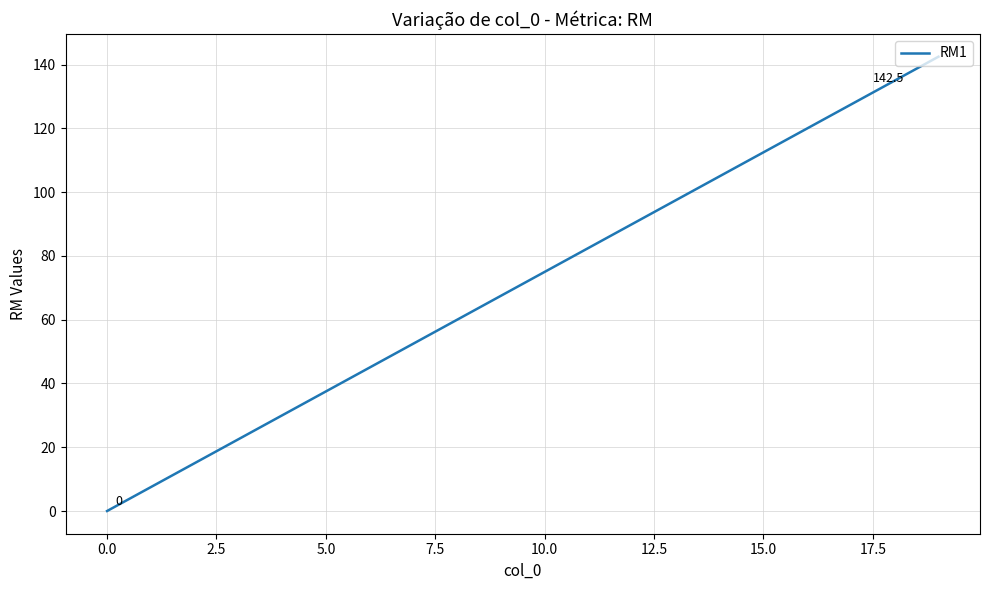

What is the difference between the maximum and minimum values?

142.5